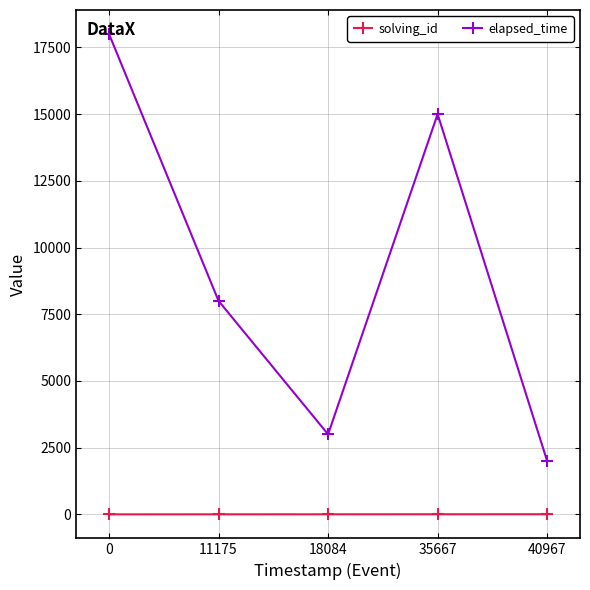

How many categories are shown in the chart?

5